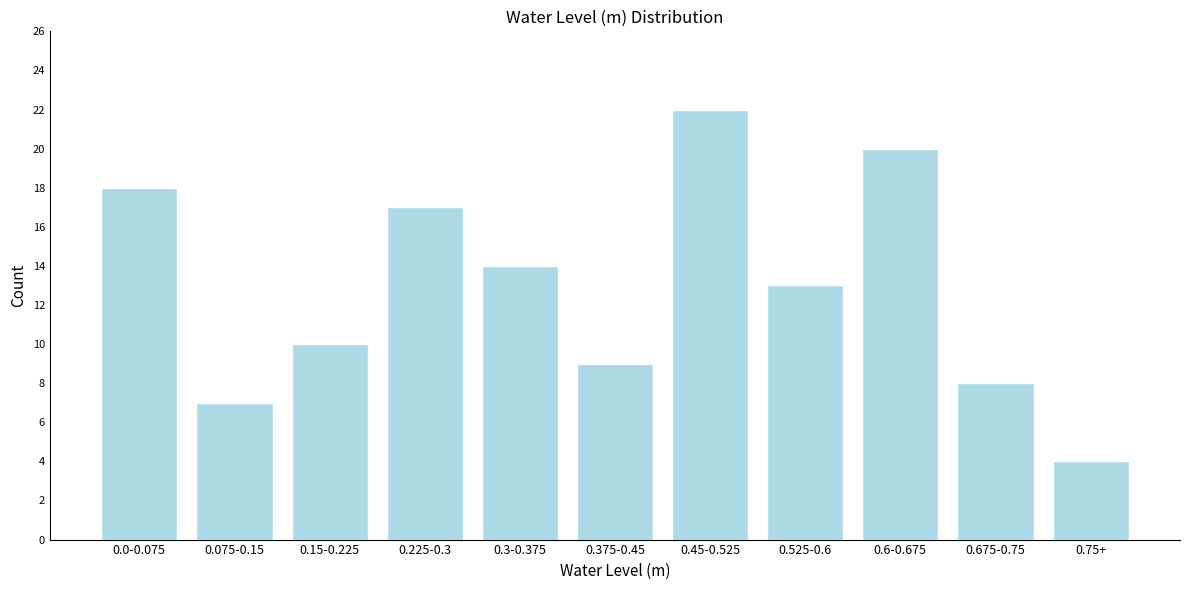

Reading right to left, extract all data points from this chart.

4	8	20	13	22	9	14	17	10	7	18